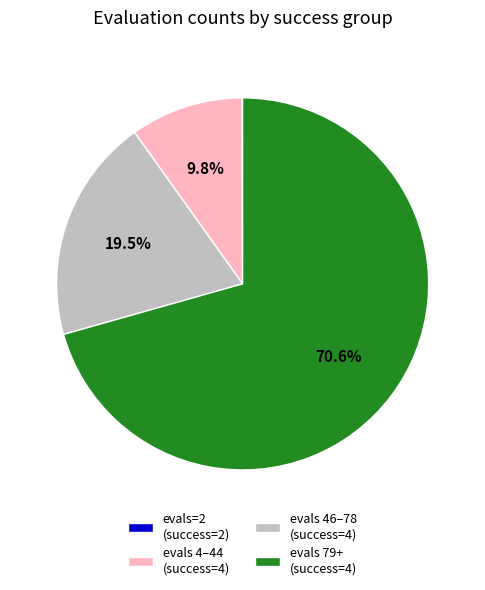

To the nearest percent, what is the average slice percentage?

25%